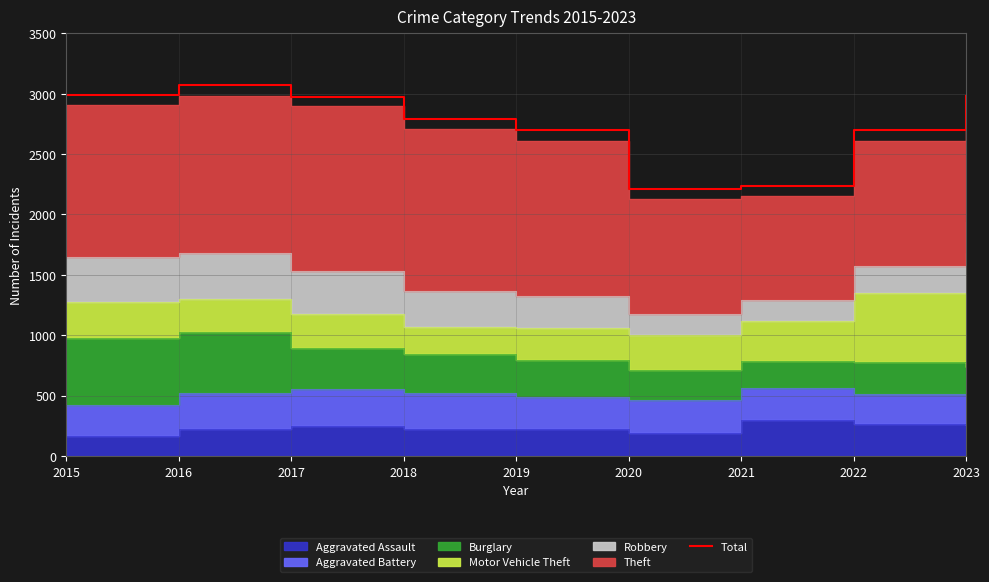

What is the change in value from 2016 to 2018?

-284